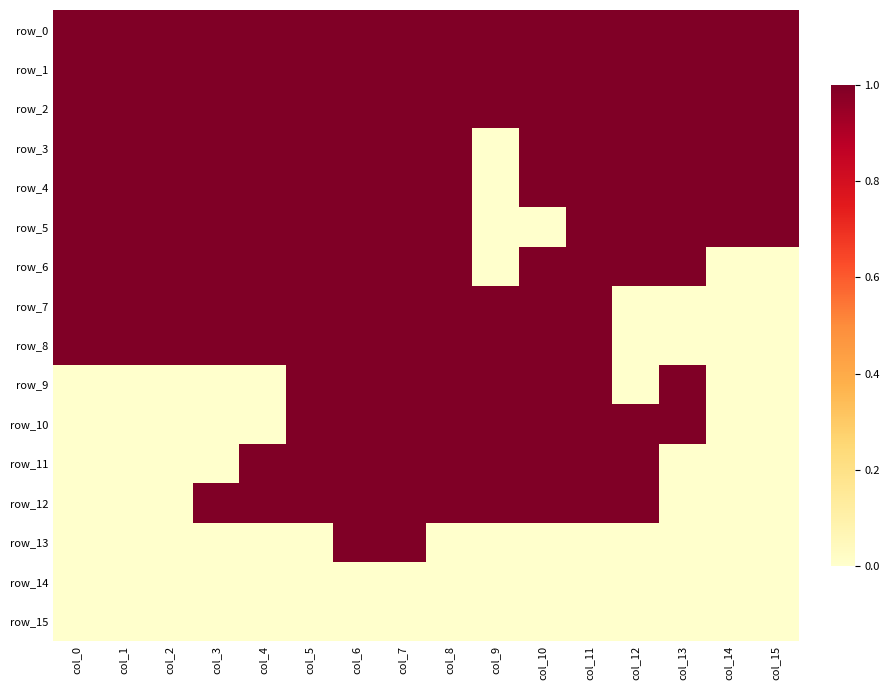

Reading right to left, transcribe all the data shown in this chart.

row_0: 1	1	1	1	1	1	1	1	1	1	1	1	1	1	1	1
row_1: 1	1	1	1	1	1	1	1	1	1	1	1	1	1	1	1
row_2: 1	1	1	1	1	1	1	1	1	1	1	1	1	1	1	1
row_3: 1	1	1	1	1	1	0	1	1	1	1	1	1	1	1	1
row_4: 1	1	1	1	1	1	0	1	1	1	1	1	1	1	1	1
row_5: 1	1	1	1	1	0	0	1	1	1	1	1	1	1	1	1
row_6: 0	0	1	1	1	1	0	1	1	1	1	1	1	1	1	1
row_7: 0	0	0	0	1	1	1	1	1	1	1	1	1	1	1	1
row_8: 0	0	0	0	1	1	1	1	1	1	1	1	1	1	1	1
row_9: 0	0	1	0	1	1	1	1	1	1	1	0	0	0	0	0
row_10: 0	0	1	1	1	1	1	1	1	1	1	0	0	0	0	0
row_11: 0	0	0	1	1	1	1	1	1	1	1	1	0	0	0	0
row_12: 0	0	0	1	1	1	1	1	1	1	1	1	1	0	0	0
row_13: 0	0	0	0	0	0	0	0	1	1	0	0	0	0	0	0
row_14: 0	0	0	0	0	0	0	0	0	0	0	0	0	0	0	0
row_15: 0	0	0	0	0	0	0	0	0	0	0	0	0	0	0	0